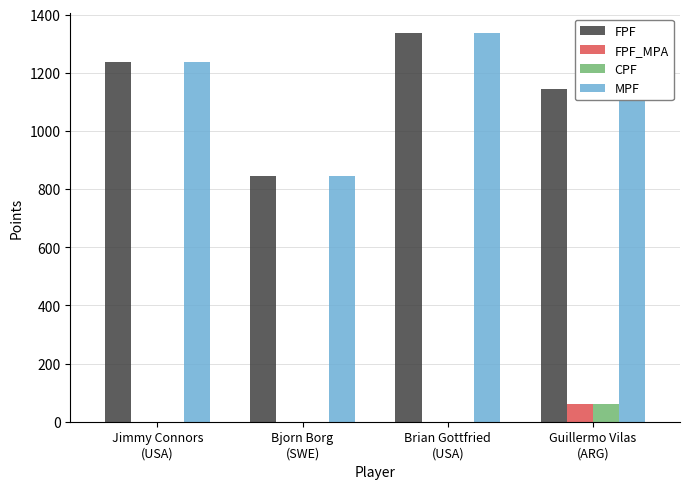

What is the maximum value for CPF?

60